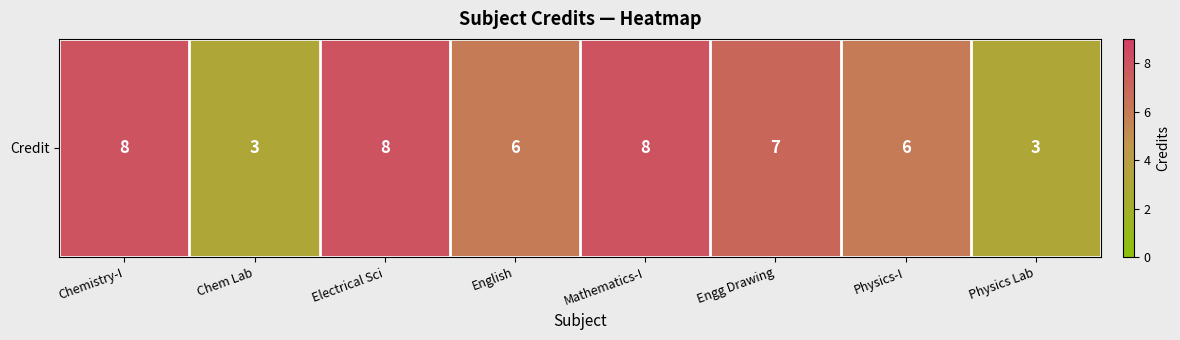

Which label corresponds to the smallest value in the chart?

Chem Lab